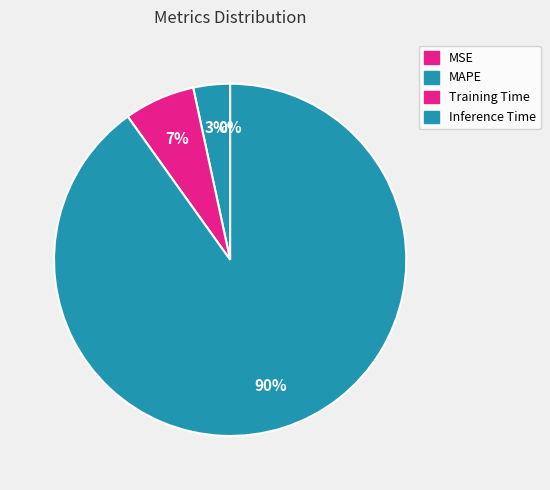

Does any single category account for the majority?

Yes